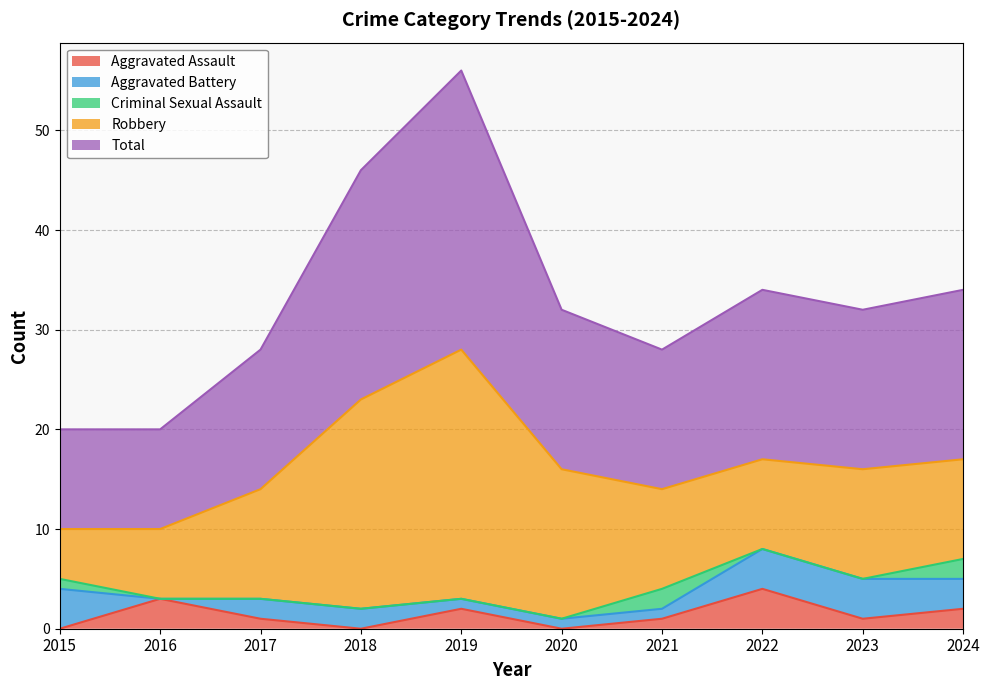

In Aggravated Battery, how many points are lower than both neighbors (excluding endpoints)?

1